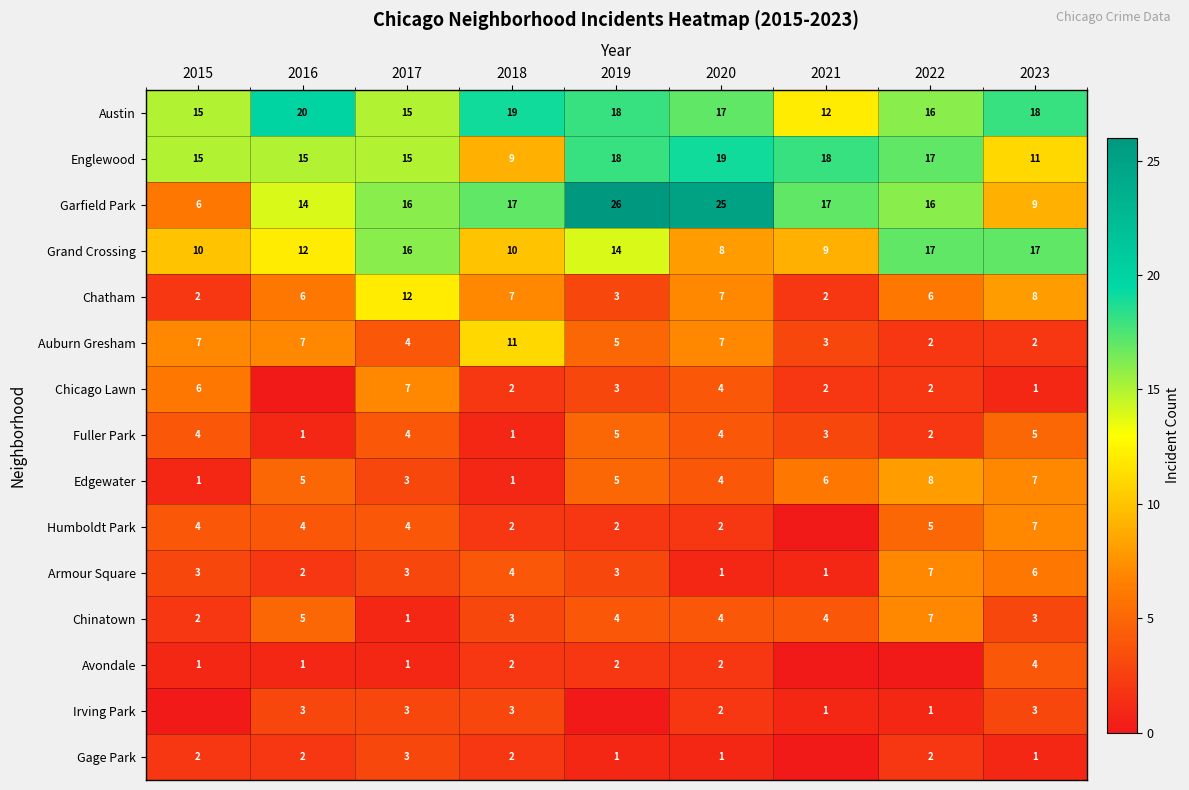

What is the difference between the maximum and minimum values in the Chatham series?

10